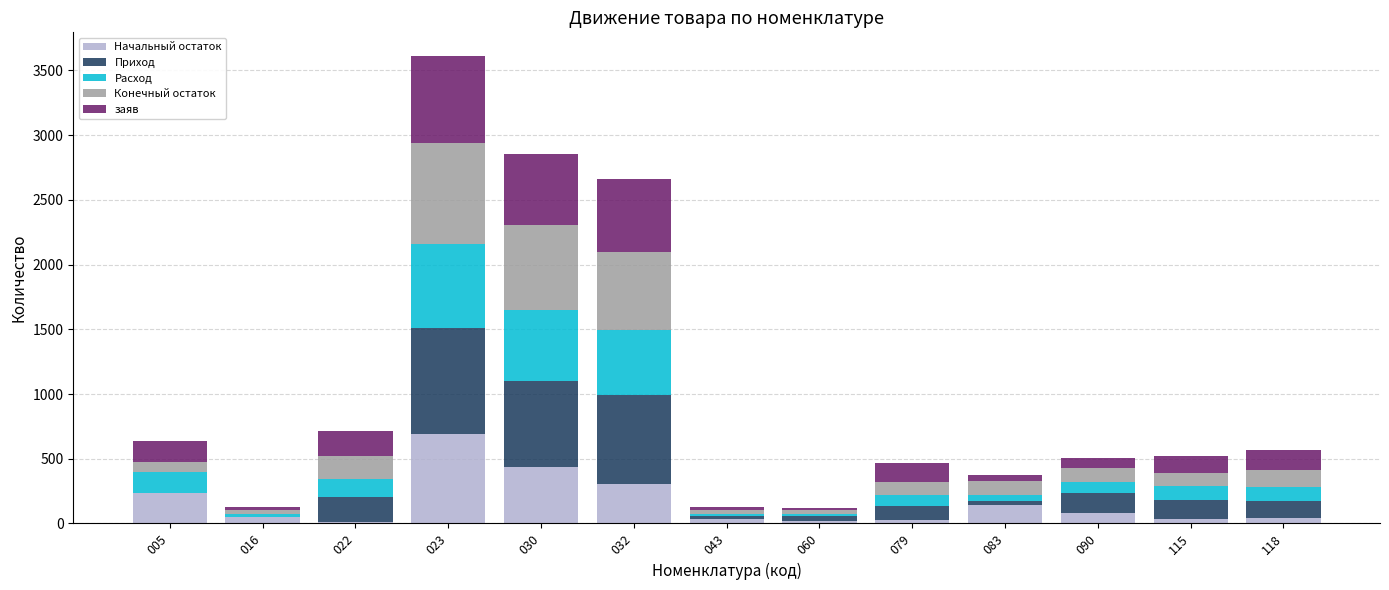

What is the total value across all series at 090?

508.0